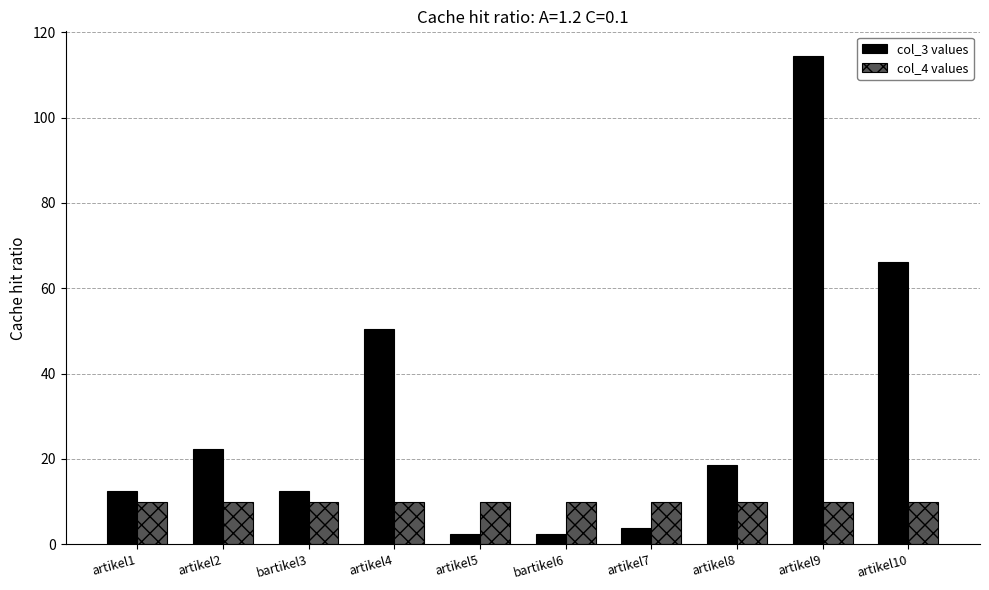

What position from the left is bartikel6?

6